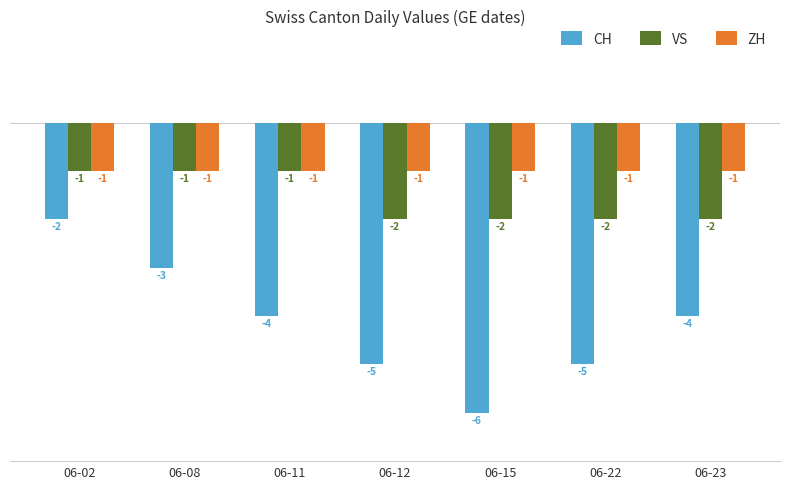

What is the total value across all series at 06-12?

-8